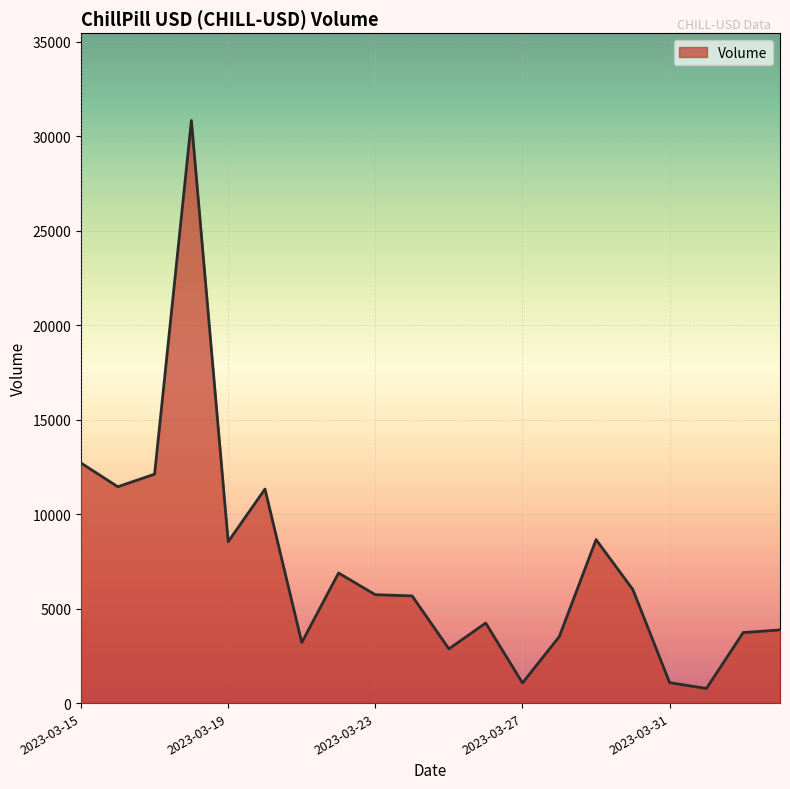

Does the chart display data point markers on the line(s)?

No